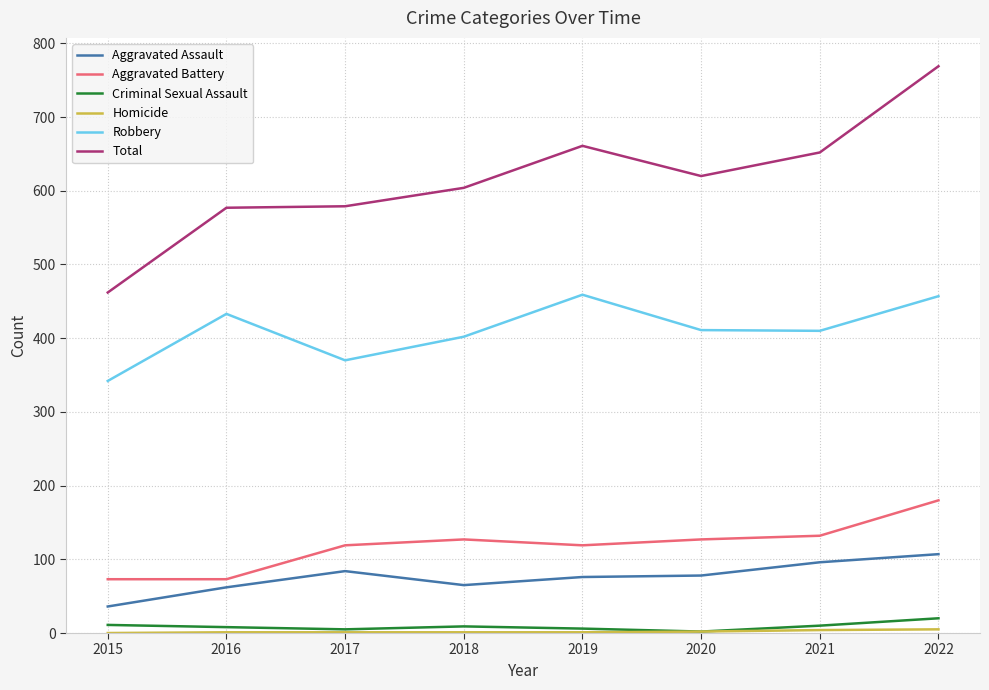

What is the sum of the Aggravated Battery values at 2016 and 2021?

205